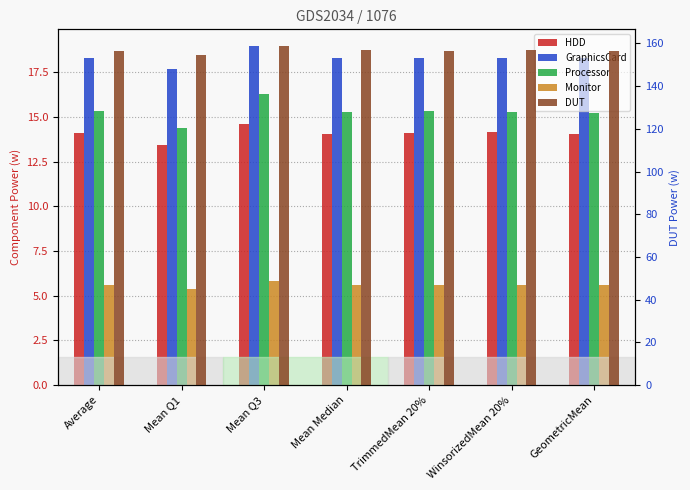

Reading left to right, extract all data points from this chart.

HDD: Average=14.1	Mean Q1=13.4	Mean Q3=14.6	Mean Median=14.0	TrimmedMean 20%=14.1	WinsorizedMean 20%=14.2	GeometricMean=14.1
GraphicsCard: Average=18.3	Mean Q1=17.7	Mean Q3=19.0	Mean Median=18.3	TrimmedMean 20%=18.3	WinsorizedMean 20%=18.3	GeometricMean=18.3
Processor: Average=15.3	Mean Q1=14.4	Mean Q3=16.3	Mean Median=15.3	TrimmedMean 20%=15.3	WinsorizedMean 20%=15.3	GeometricMean=15.2
Monitor: Average=5.6	Mean Q1=5.4	Mean Q3=5.8	Mean Median=5.6	TrimmedMean 20%=5.6	WinsorizedMean 20%=5.6	GeometricMean=5.6
DUT: Average=156.7	Mean Q1=154.7	Mean Q3=158.7	Mean Median=156.7	TrimmedMean 20%=156.7	WinsorizedMean 20%=156.8	GeometricMean=156.7